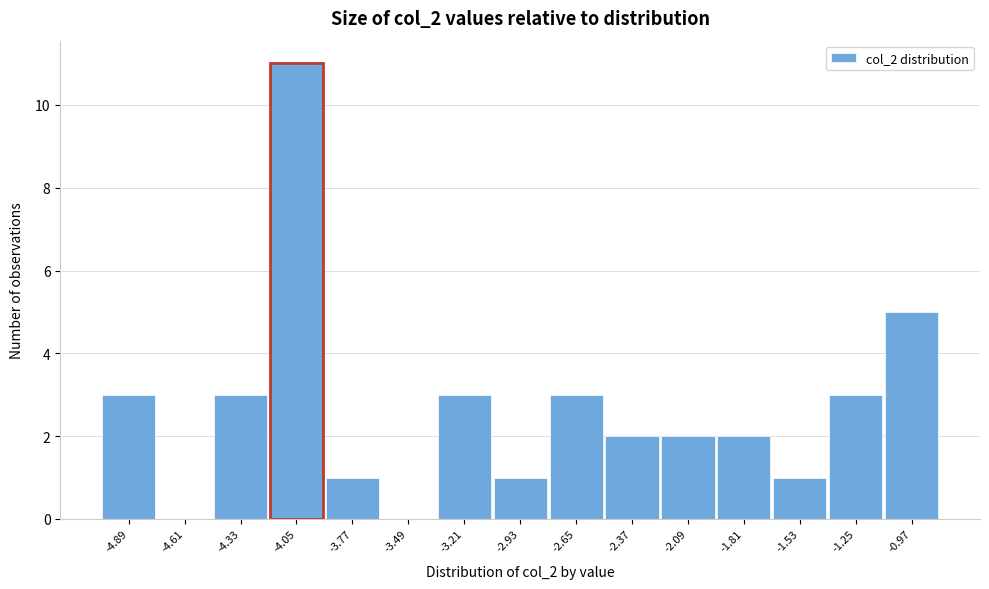

How tall is the bar that spans -1.10 to -0.85 on the x-axis? Neither the bar edges nor the heights are printed on the chart, so give them approximately, as read against the axes.

5